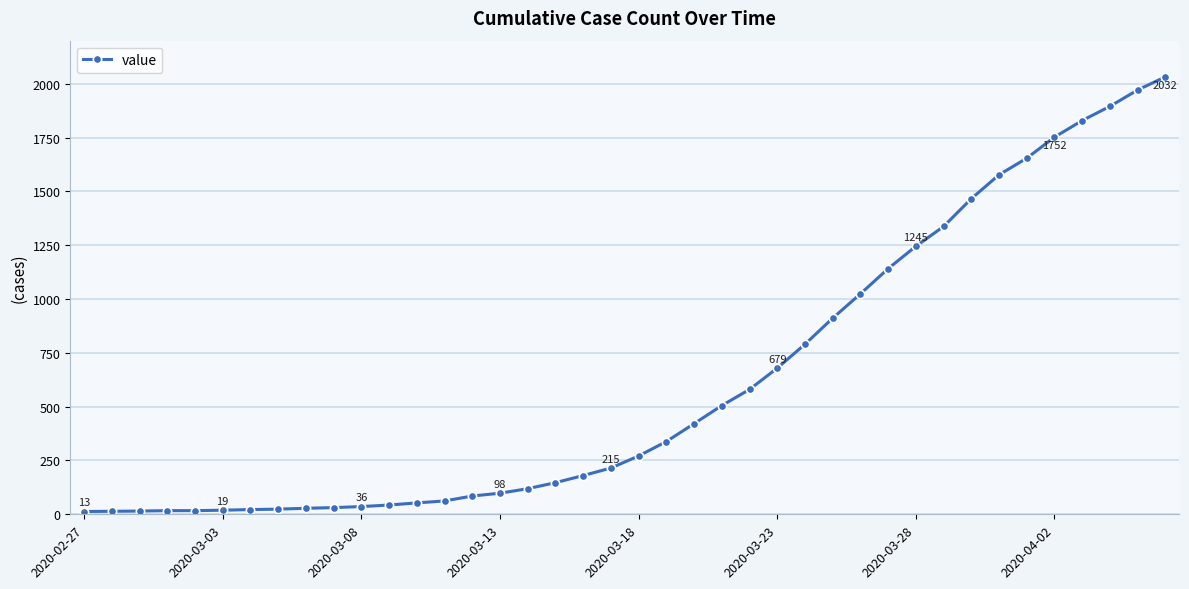

What is the difference between the maximum and minimum values?

2019